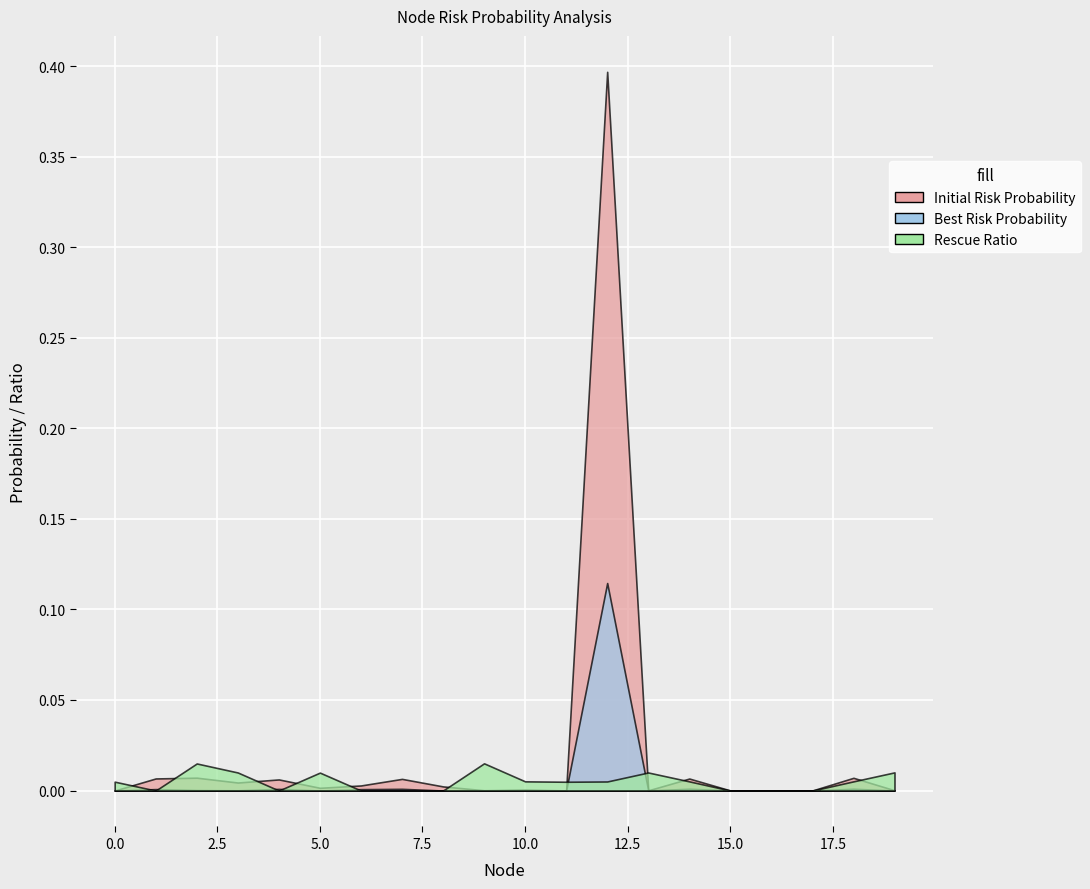

Where is the first local minimum for Rescue Ratio?

1